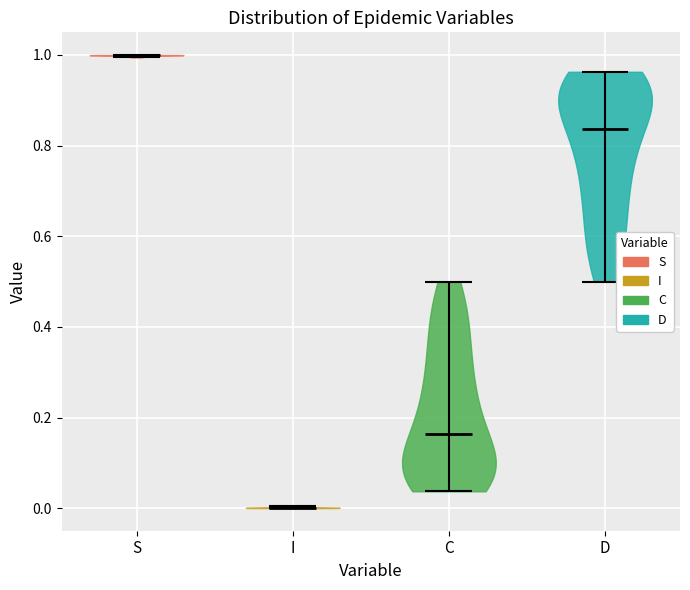

Where does the median line of the violin for S sit on the y-axis? The values are not printed on the chart, so give them approximately, as read against the axis.

1.00